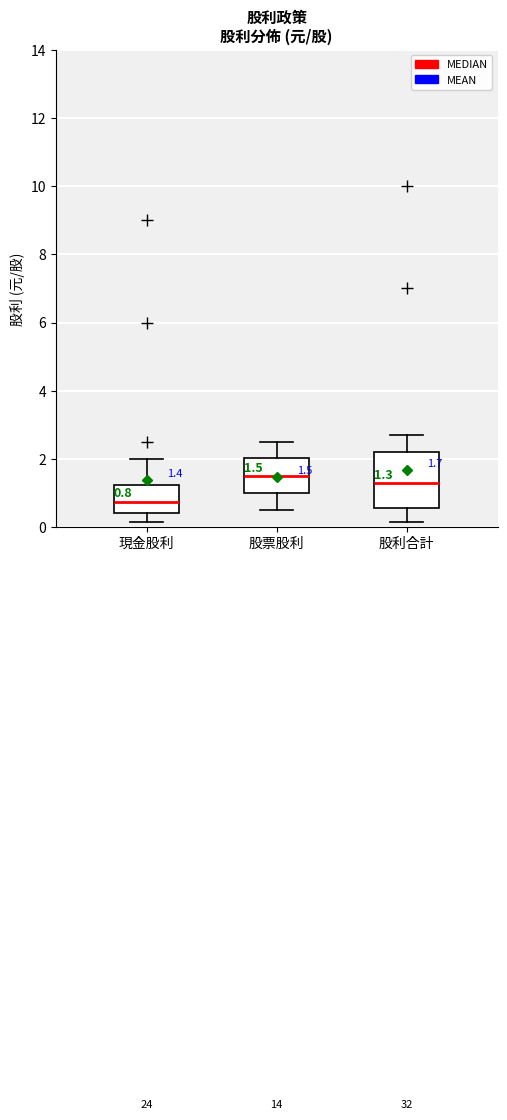

Which box has the highest median line?

股票股利